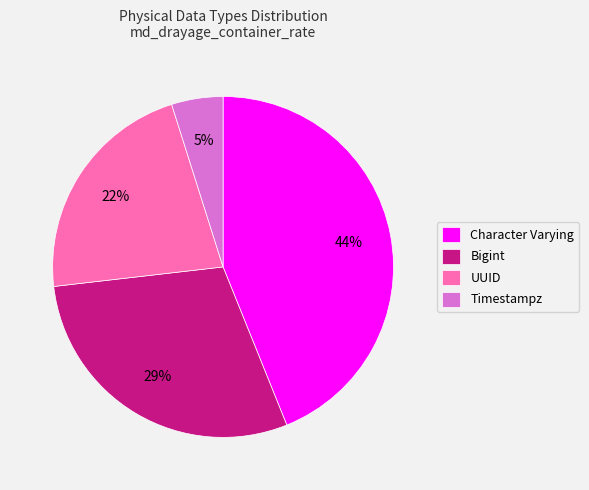

Combined, do Timestampz and Character Varying account for over 50%?

No